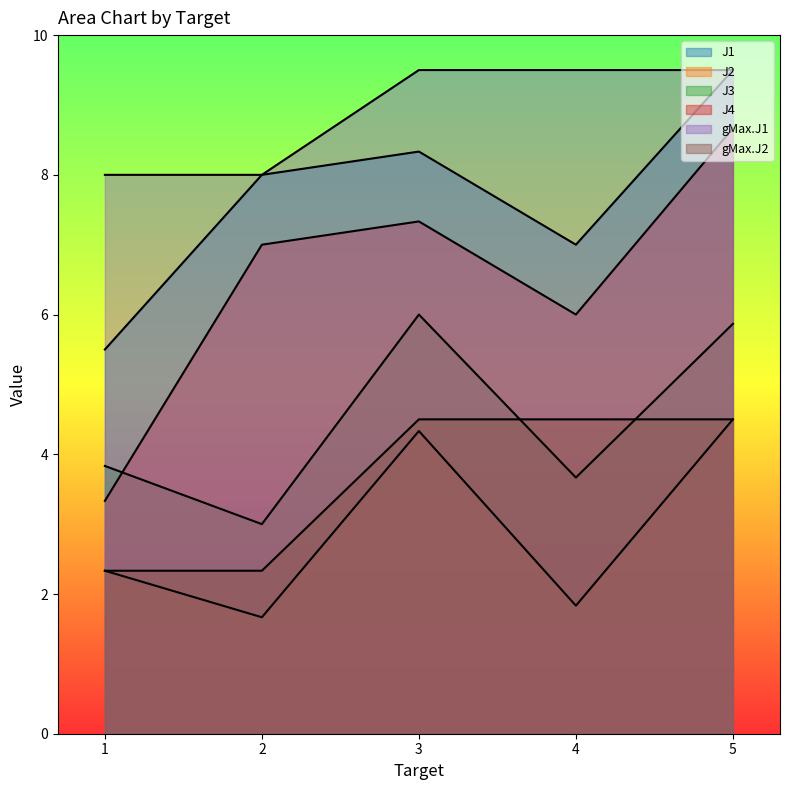

Rank the series by their maximum value, from lowest to highest.

J2, gMax.J2, J3, J4, J1, gMax.J1